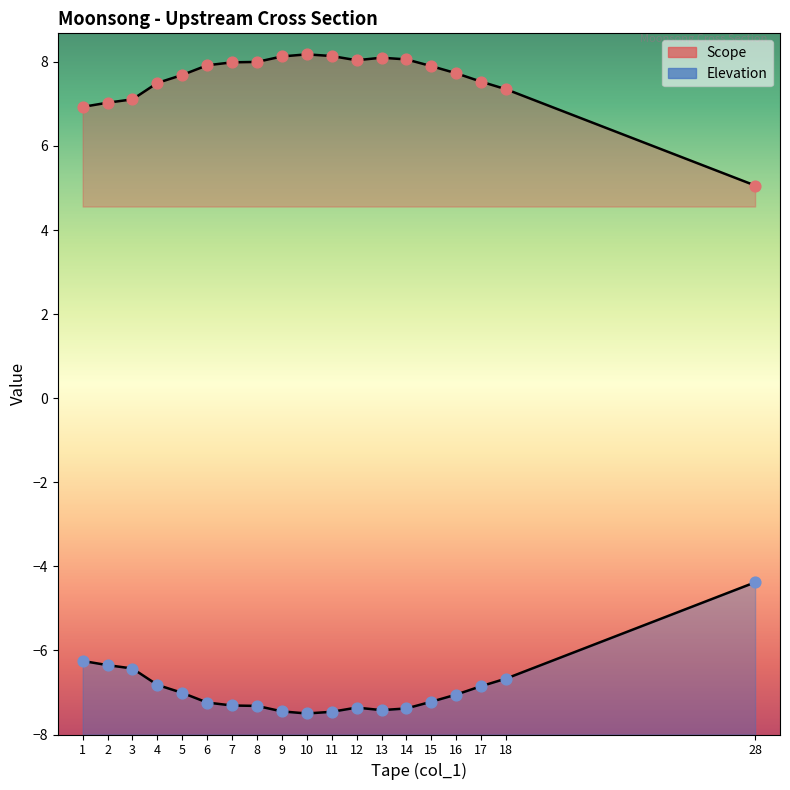

Which series has the largest total across all categories?

Scope